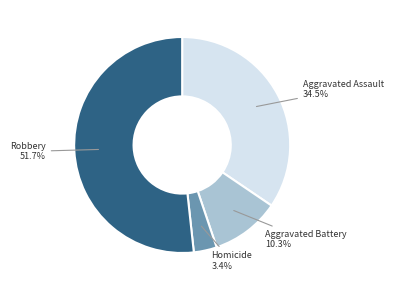

Approximately how many times larger is the value at Homicide compared to Aggravated Assault?

0.1